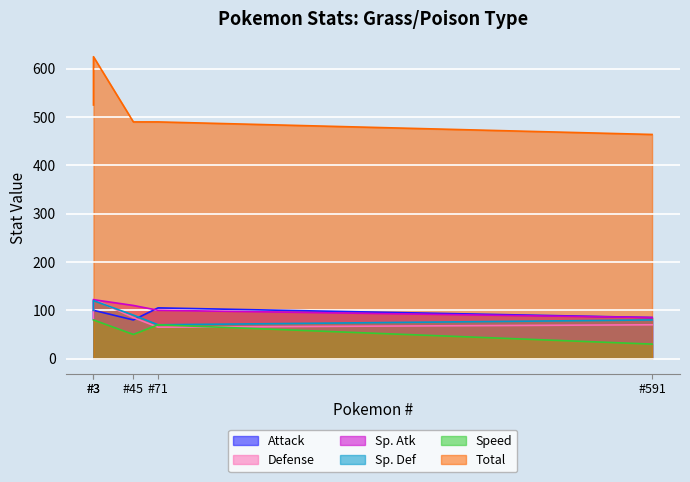

How many lines are shown in the chart?

6